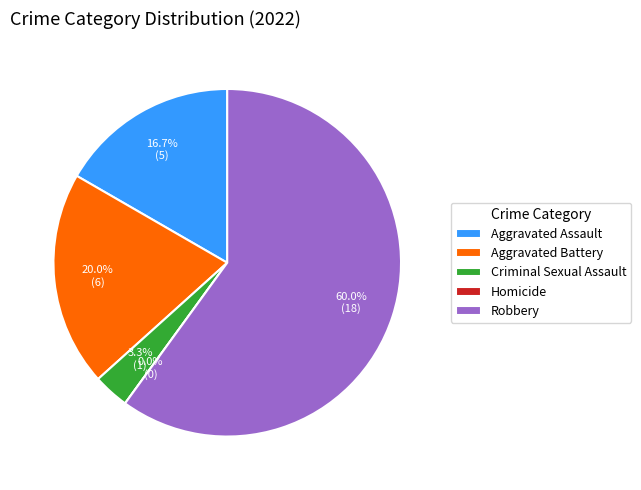

The Homicide slice represents 1% of the pie. True or false?

False